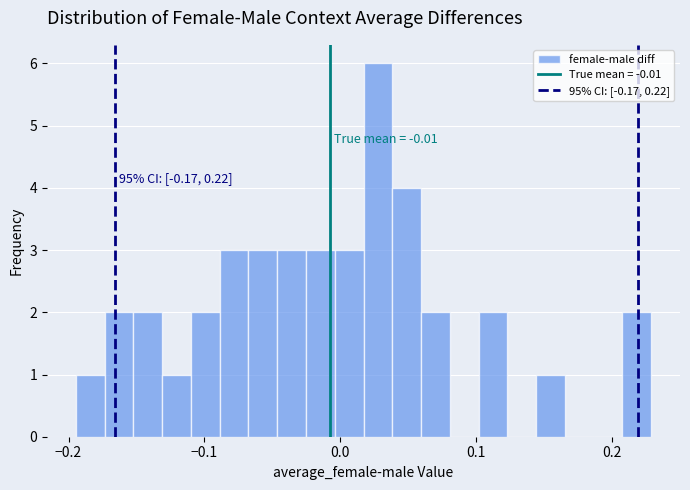

Read against the x-axis, roughly where is the centre of the tallest bar?

0.03